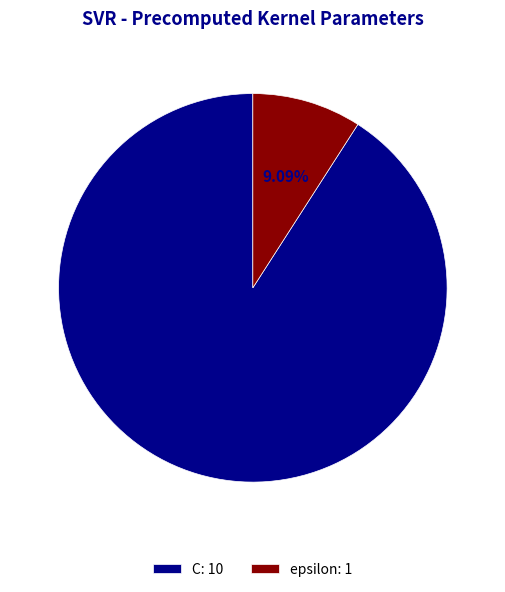

Rank the categories by value from highest to lowest.

C, epsilon